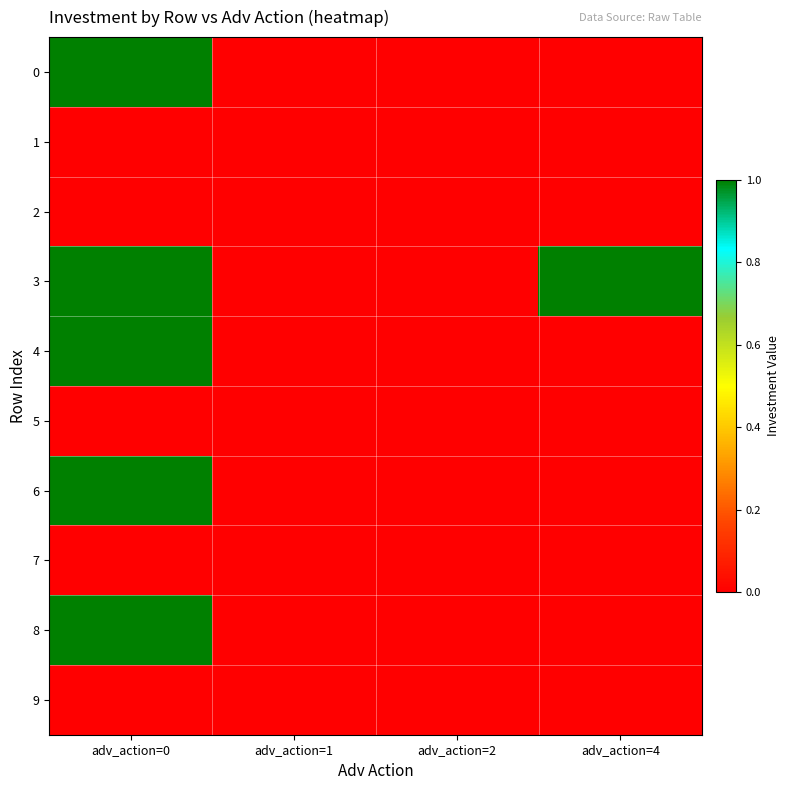

At how many categories does at least one series exceed 0?

2